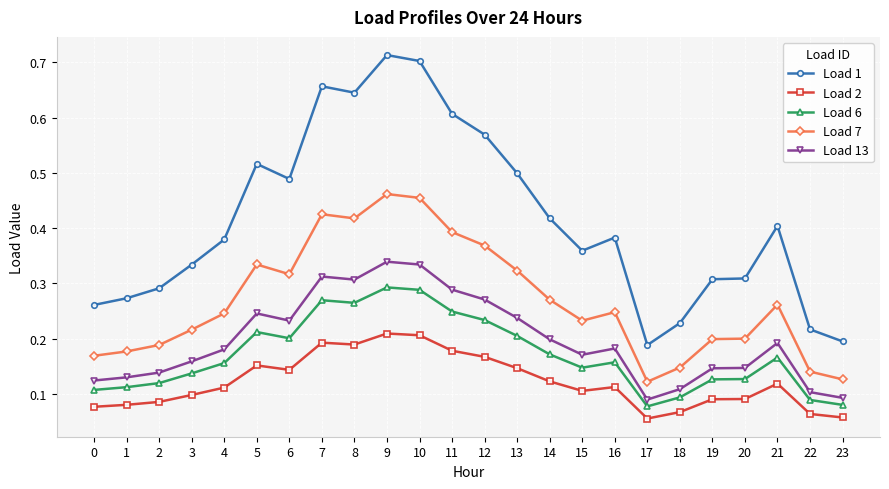

Rank the series by their maximum value, from highest to lowest.

Load 1, Load 7, Load 13, Load 6, Load 2